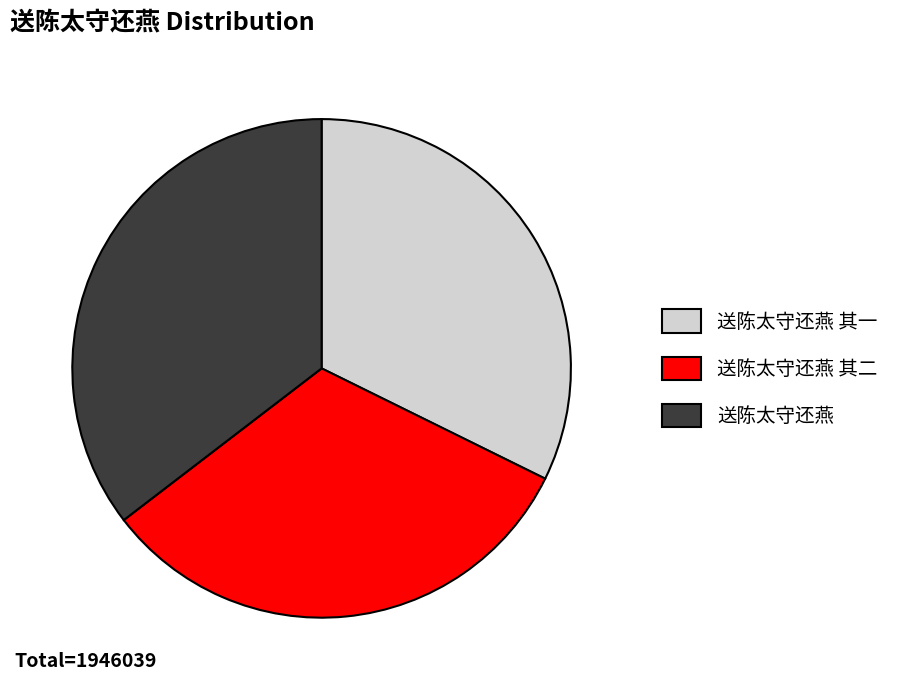

Is there a majority slice in this chart?

No